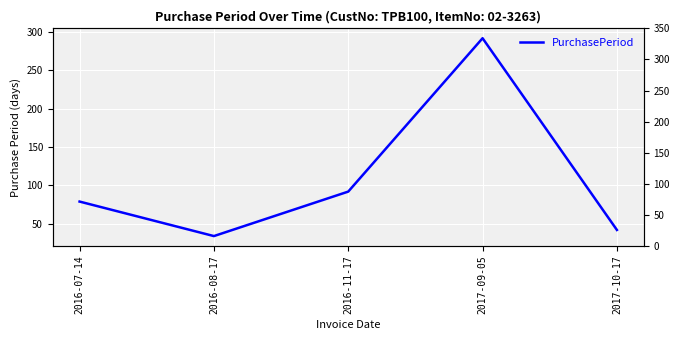

What is the label of the 1st point from the left?

2016-07-14